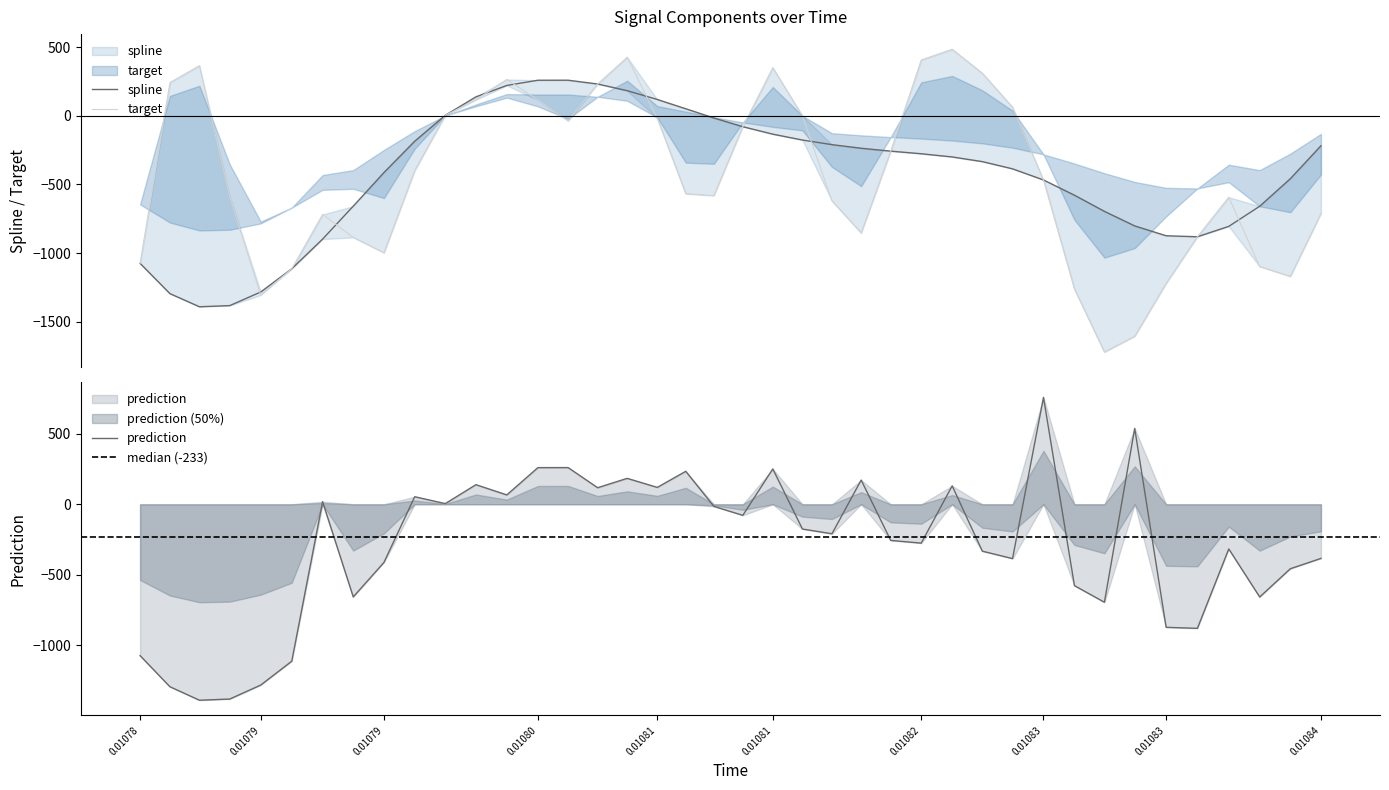

How many lines are shown in the chart?

3